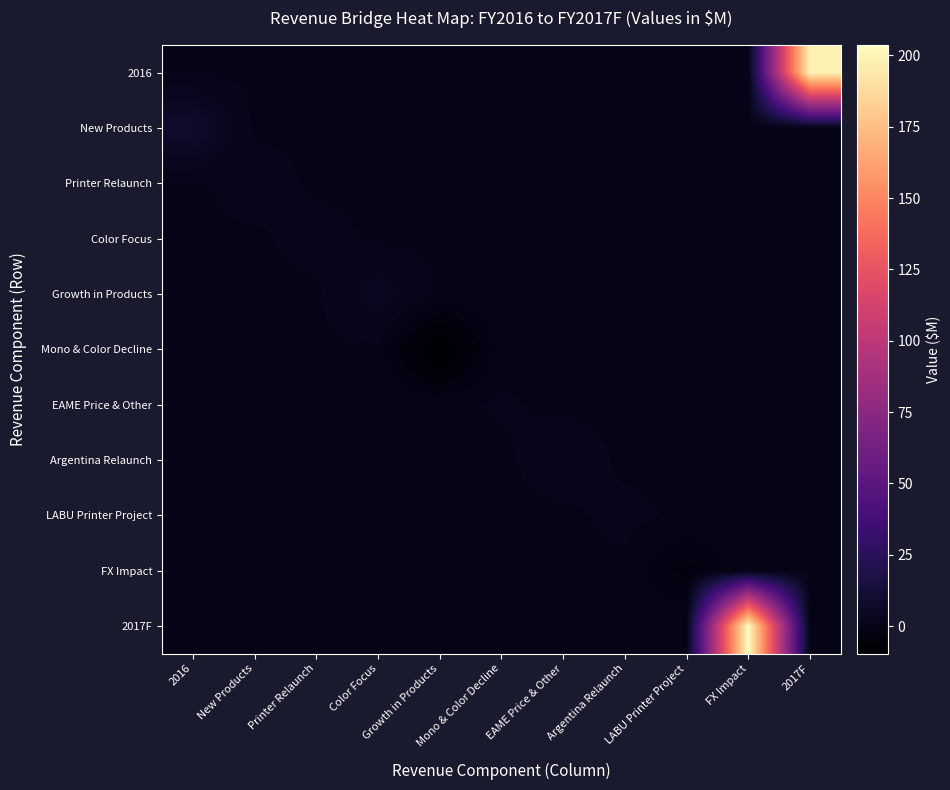

Which category has the lowest value across all series?

Growth in Products